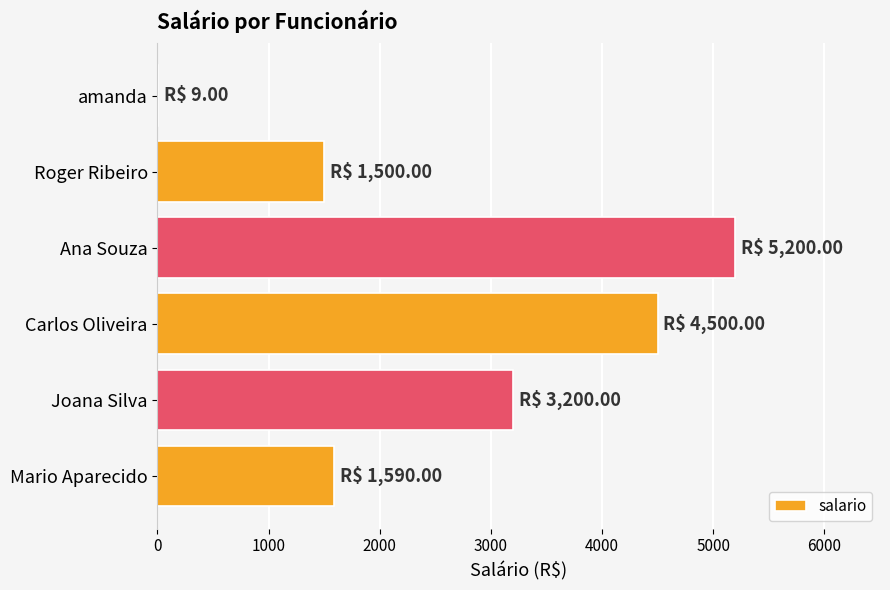

Between Carlos Oliveira and amanda, which is larger?

Carlos Oliveira